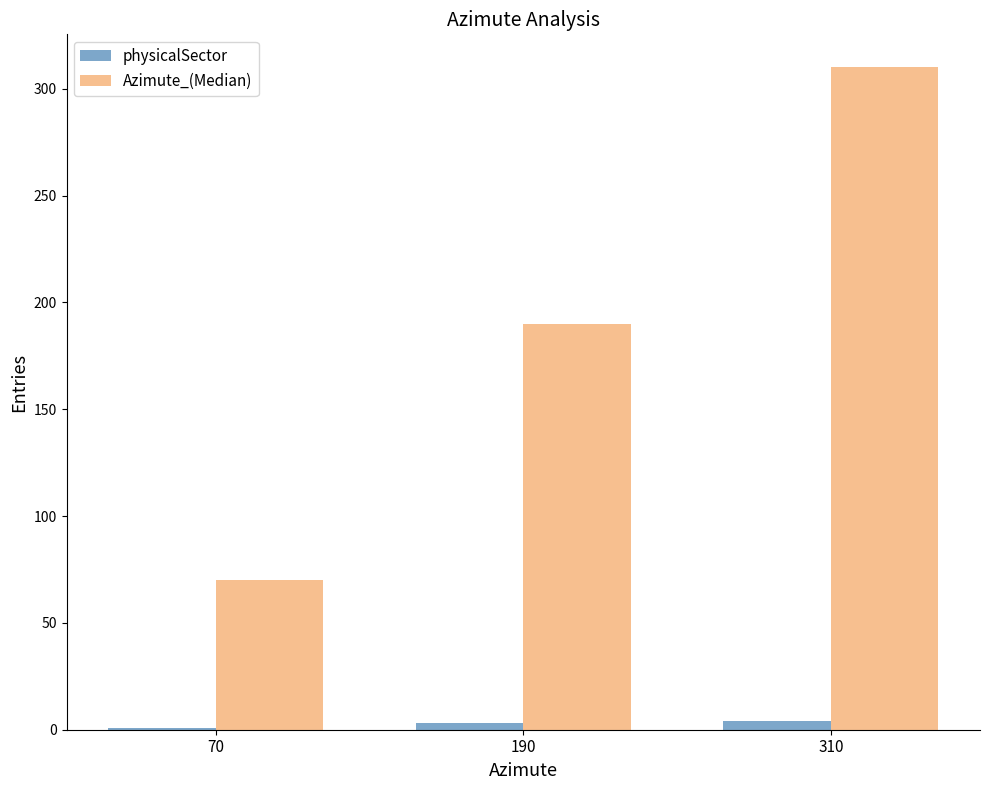

What is the value of the physicalSector bar at the 3rd from the left?

4